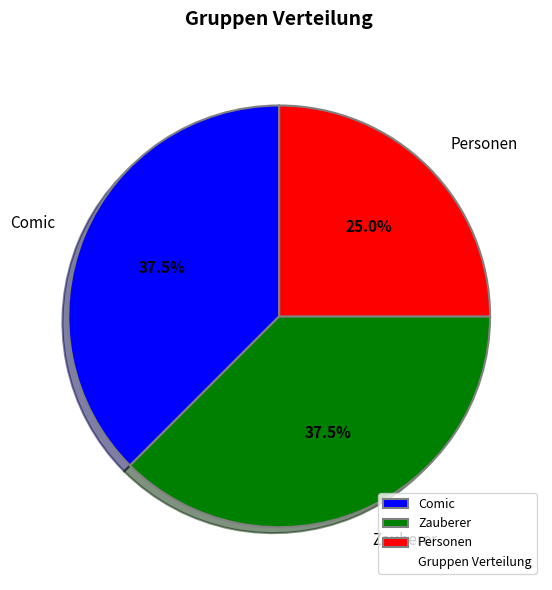

What percentage is the Personen slice, to the nearest percent?

25%